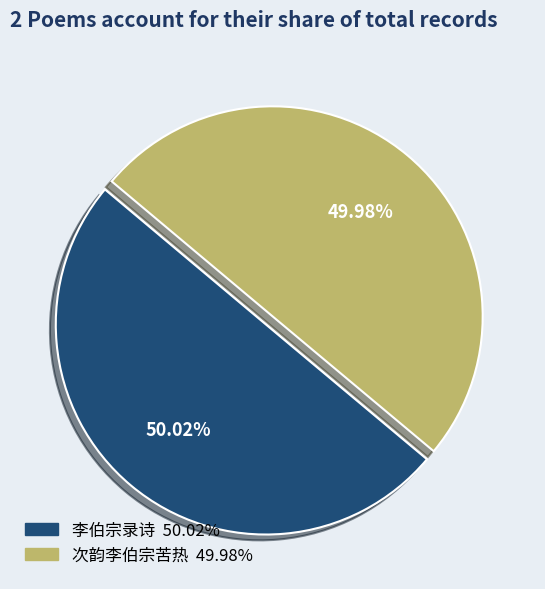

Do 次韵李伯宗苦热 and 李伯宗录诗 together represent more than half of the pie?

Yes